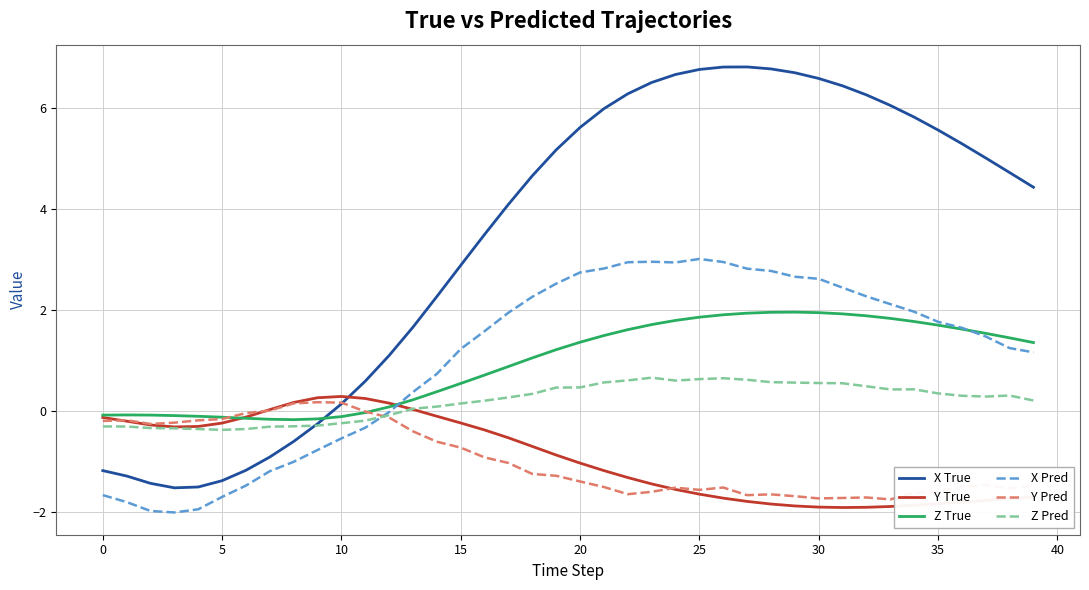

Which series has the largest total across all categories?

X True